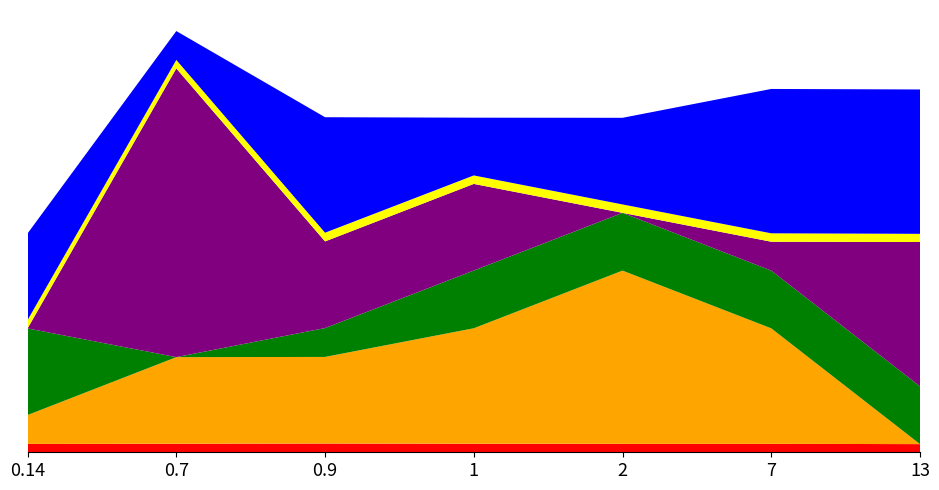

Reading left to right, extract all data points from this chart.

Predicted_Avg HDYN/HQS: 1.2	1.2	1.2	1.2	1.2	1.2	1.1
Co: 0.0	40.0	12.0	12.0	0.0	4.0	20.0
Fe: 4.0	12.0	12.0	16.0	24.0	16.0	0.0
Mn: 12.0	4.0	16.0	8.0	12.0	20.0	20.0
Actual_Avg HDYN/HQS: 1.2	1.2	1.2	1.2	1.2	1.2	1.1
Cr: 12.0	0.0	4.0	8.0	8.0	8.0	8.0